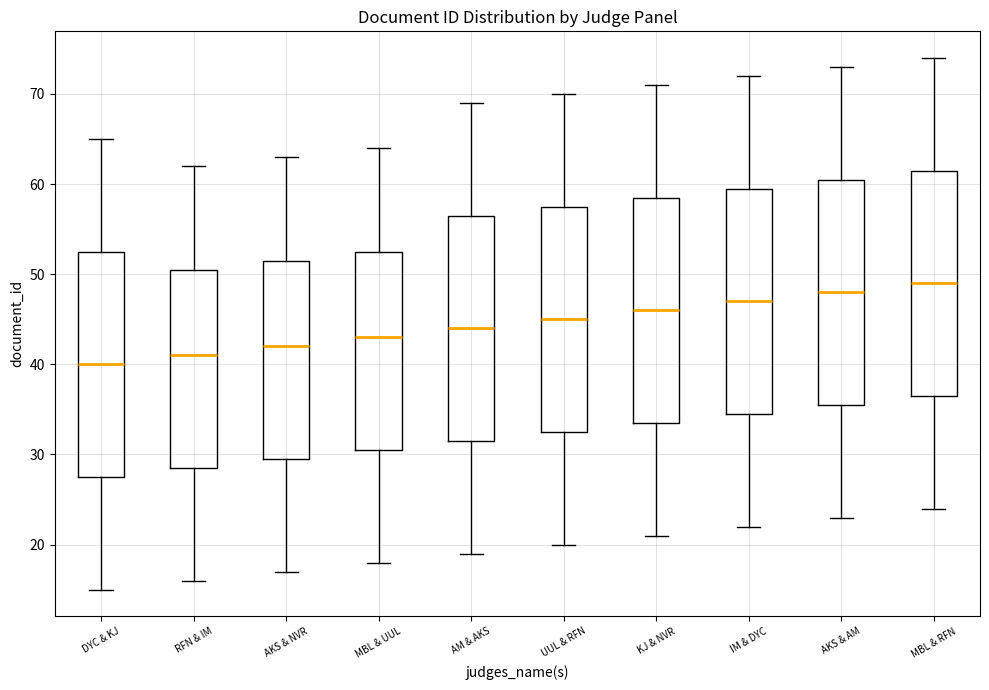

Which box has the lowest median line?

DYC & KJ